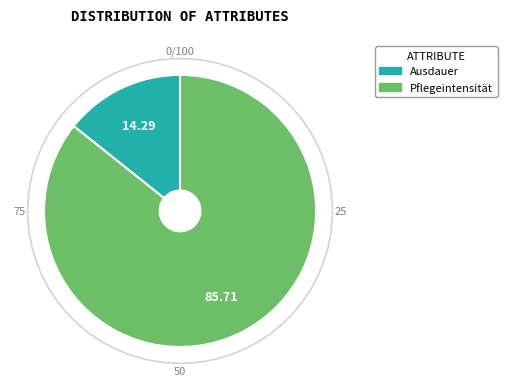

Does any single category account for the majority?

Yes